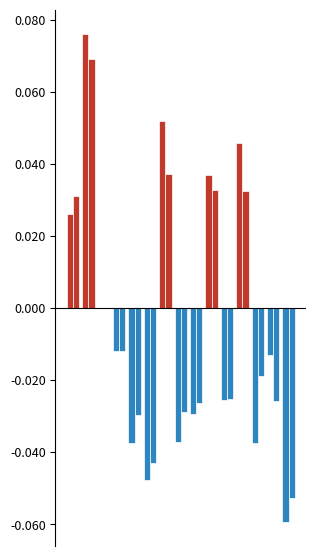

How many data points does each series have?

15